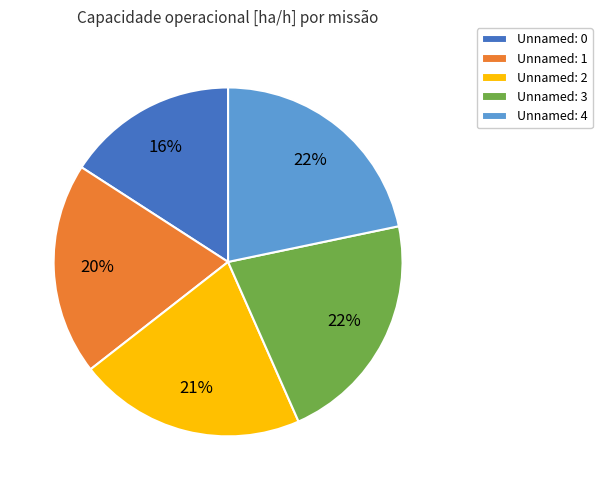

Which has a higher value, Unnamed: 0 or Unnamed: 3?

Unnamed: 3